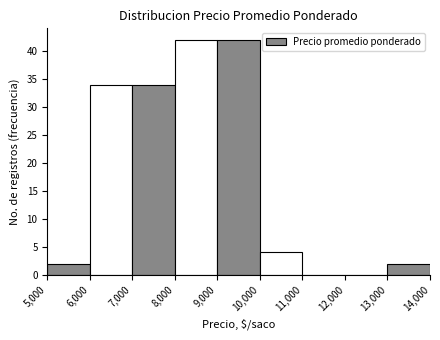

Reading left to right, list every bar in this chart as the range it spans on the x-axis followed by its height. The values are not printed on the chart, so give them approximately, as read against the axis.

5,000 to 6,000: 2
6,000 to 7,000: 34
7,000 to 8,000: 34
8,000 to 9,000: 42
9,000 to 10,000: 42
10,000 to 11,000: 4
11,000 to 12,000: 0
12,000 to 13,000: 0
13,000 to 14,000: 2